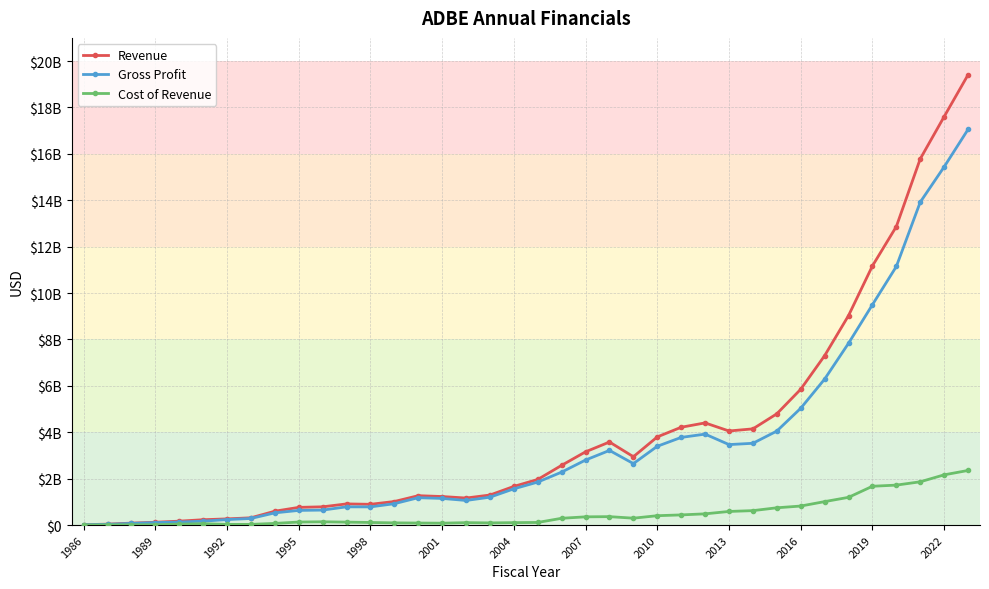

What are all the series names shown in the legend?

Revenue, Gross Profit, Cost of Revenue